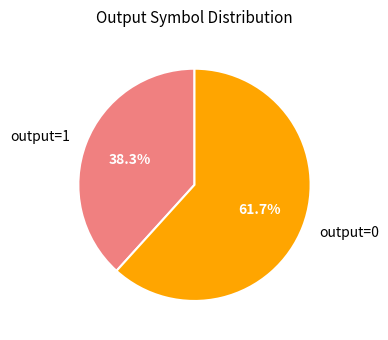

Which slice is the smallest?

output=1